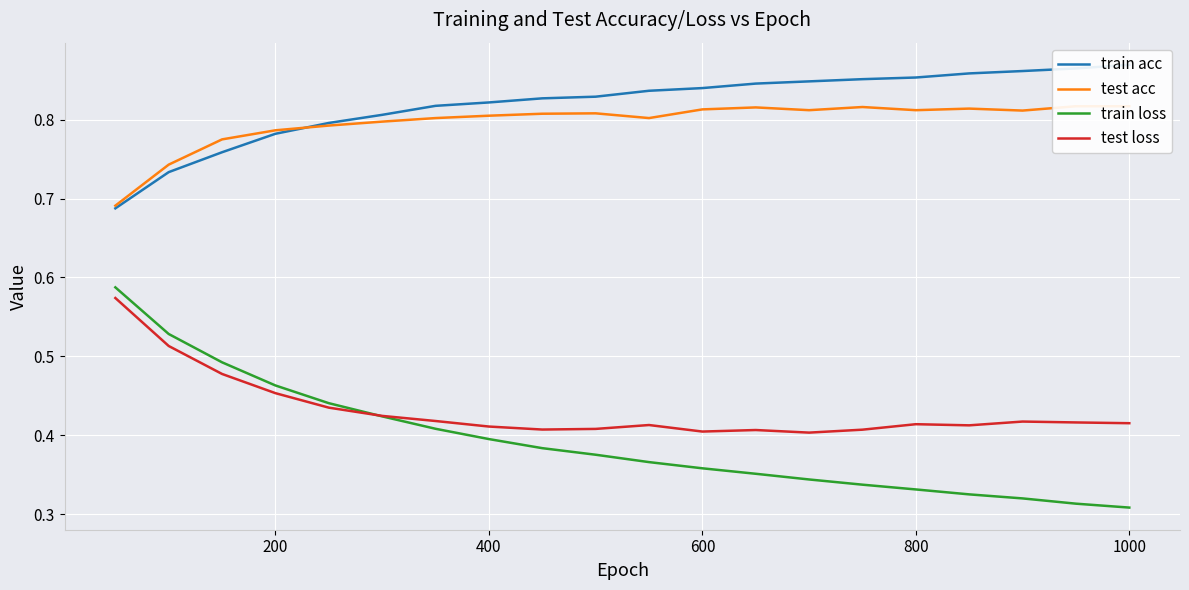

Is this an area chart (filled region under the line)?

No